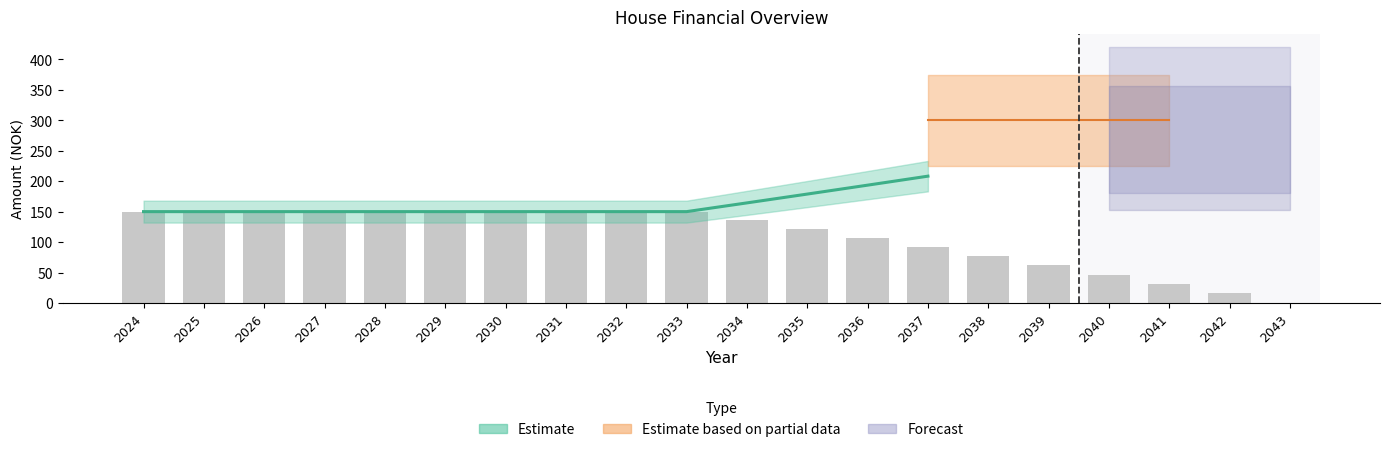

Reading left to right, extract all data points from this chart.

2024=150.0	2025=150.0	2026=150.0	2027=150.0	2028=150.0	2029=150.0	2030=150.0	2031=150.0	2032=150.0	2033=150.0	2034=135.7	2035=121.2	2036=106.6	2037=91.8	2038=76.9	2039=61.8	2040=46.6	2041=31.2	2042=15.7	2043=0.0